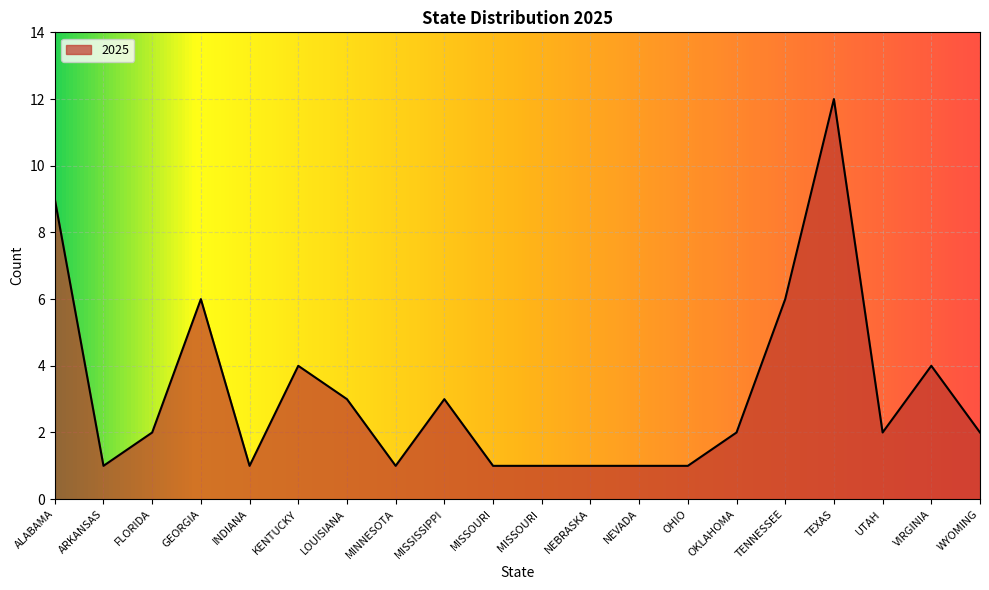

At which category does the data reach its first local peak?

GEORGIA